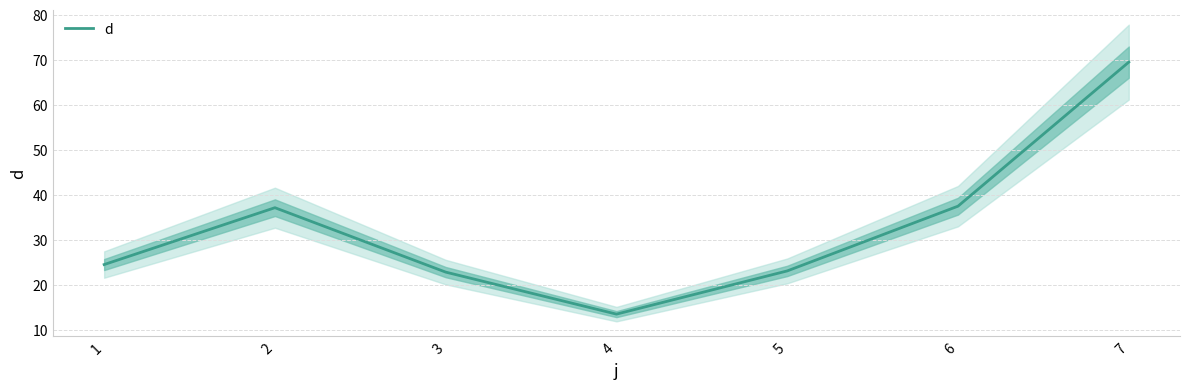

What is the smallest value displayed?

13.4